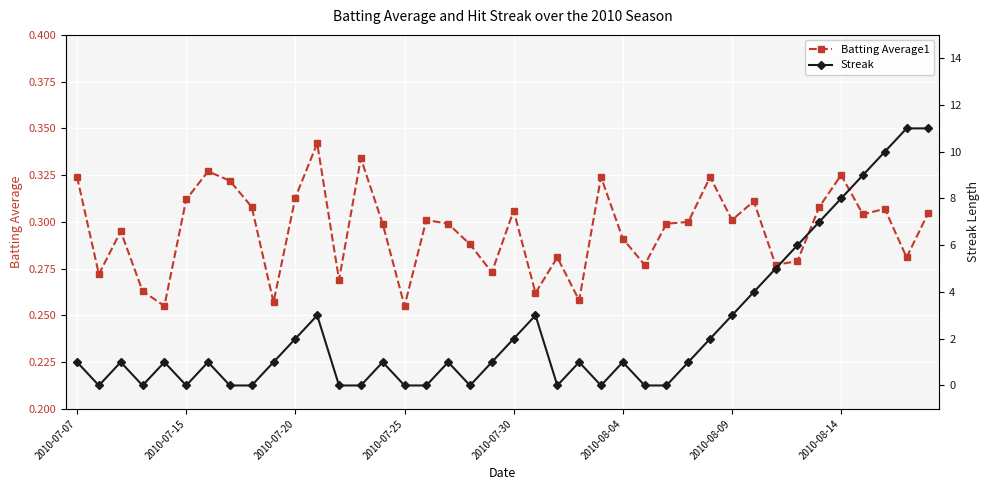

How many Batting Average1 values are between 0 and 1?

40